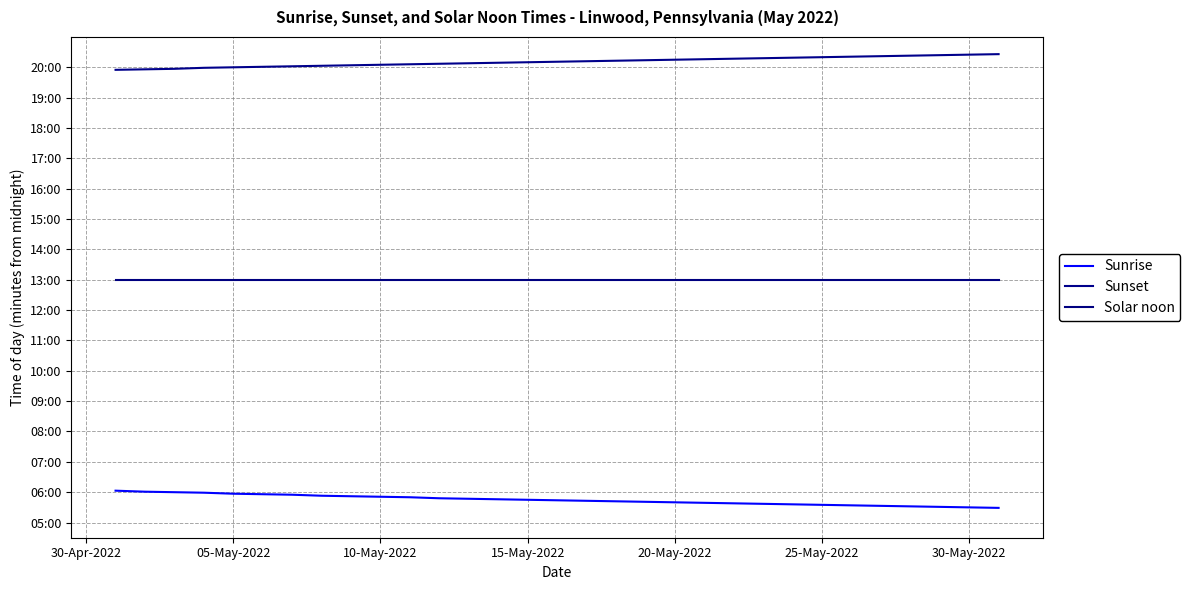

Is this an area chart (filled region under the line)?

No